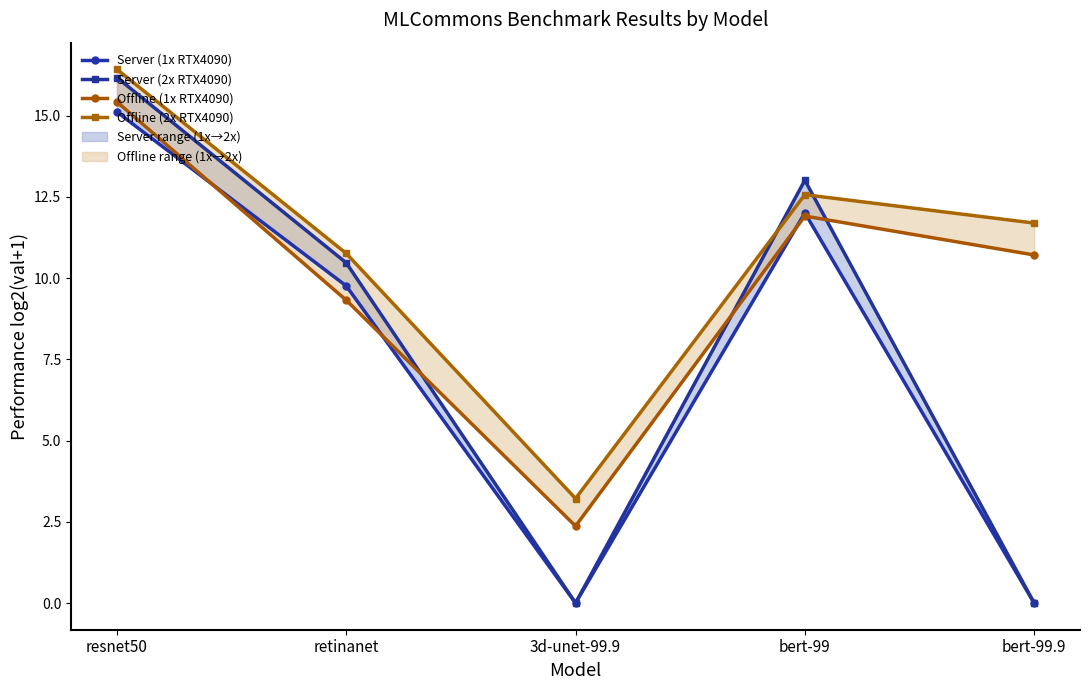

How many lines are shown in the chart?

4